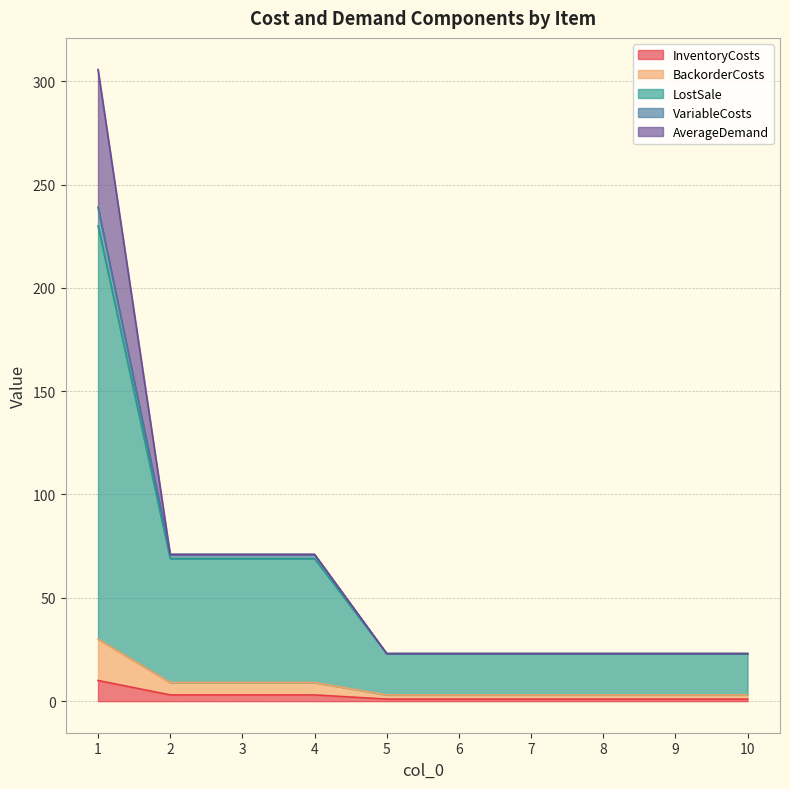

What is the maximum value for InventoryCosts?

10.0